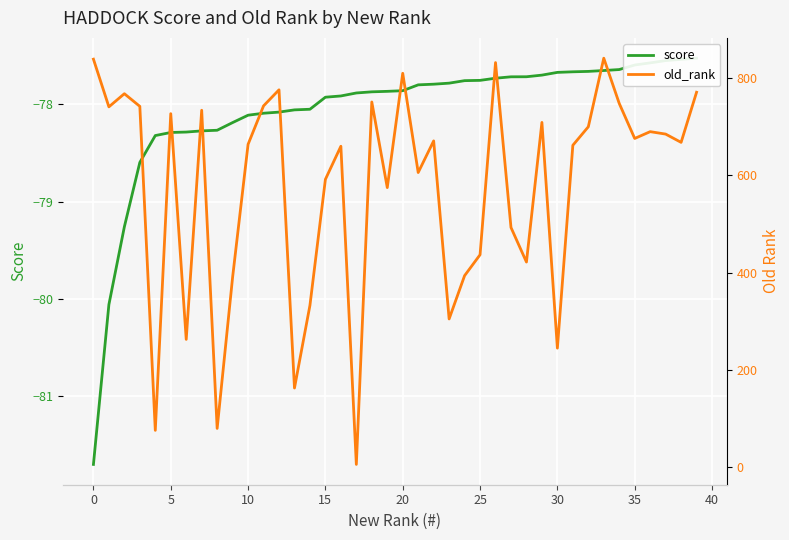

Rank the series by their maximum value, from highest to lowest.

old_rank, score